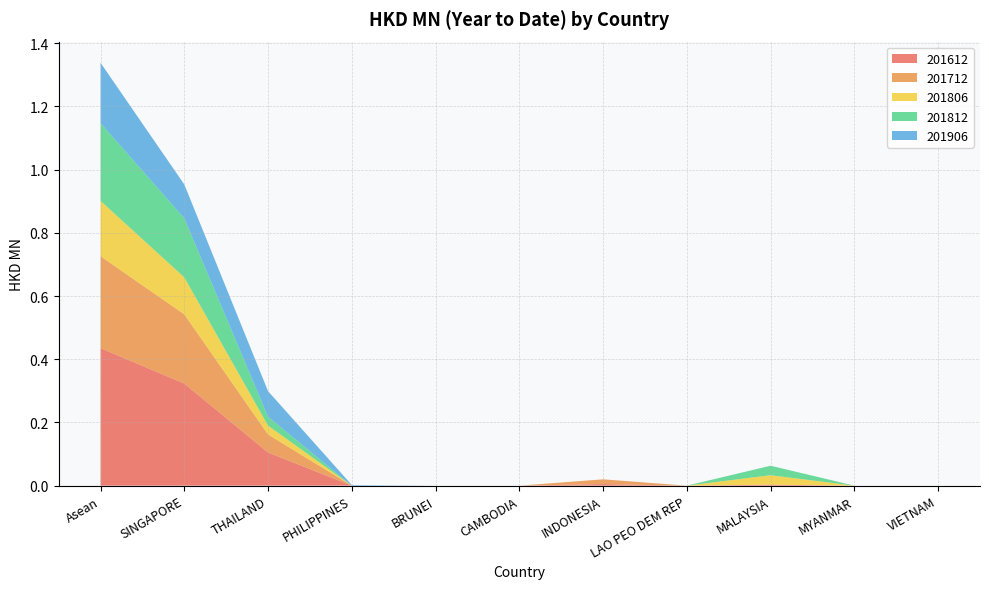

Reading left to right, transcribe all the data shown in this chart.

201612: 0.4	0.3	0.1	0.0	0.0	0.0	0.0	0.0	0.0	0.0	0.0
201712: 0.3	0.2	0.1	0.0	0.0	0.0	0.0	0.0	0.0	0.0	0.0
201806: 0.2	0.1	0.0	0.0	0.0	0.0	0.0	0.0	0.0	0.0	0.0
201812: 0.2	0.2	0.0	0.0	0.0	0.0	0.0	0.0	0.0	0.0	0.0
201906: 0.2	0.1	0.1	0.0	0.0	0.0	0.0	0.0	0.0	0.0	0.0